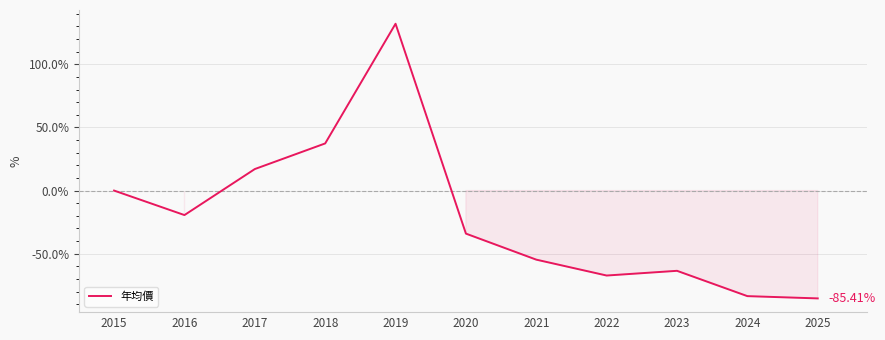

The chart shows a value of 17.0 at 2017. True or false?

True